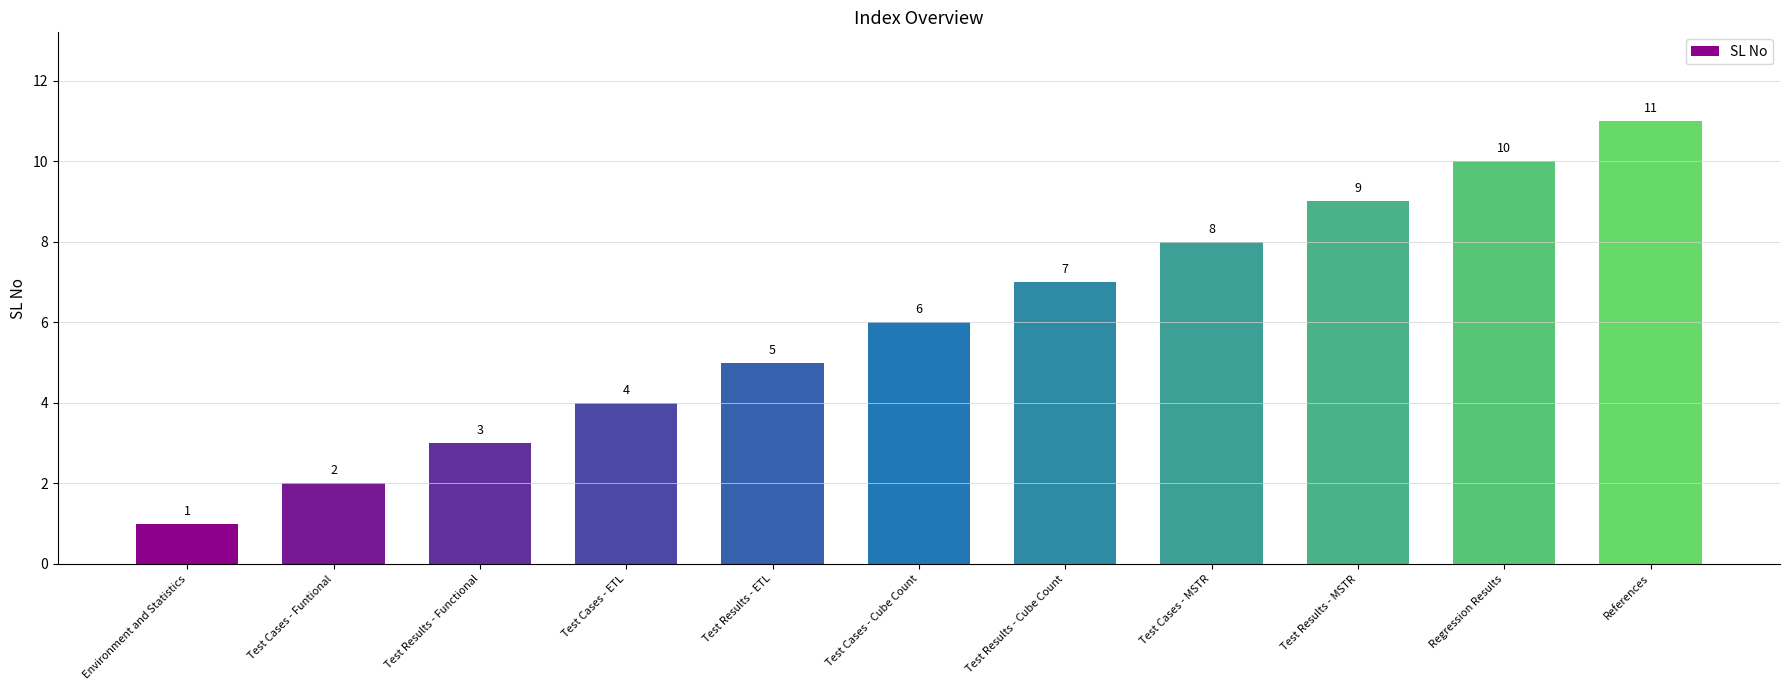

How many bars are there in total?

11